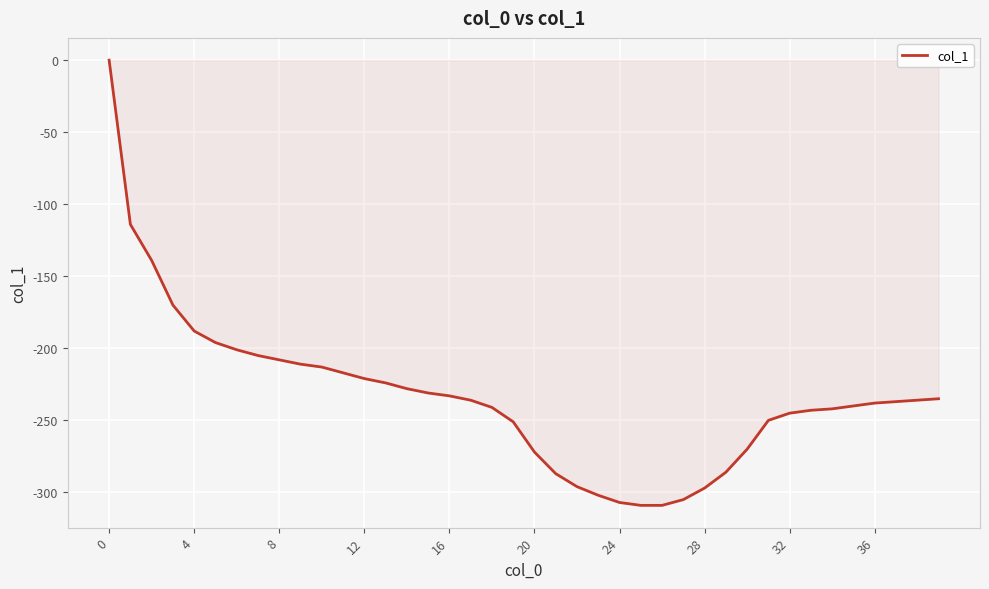

What is the difference between the maximum and minimum values?

309